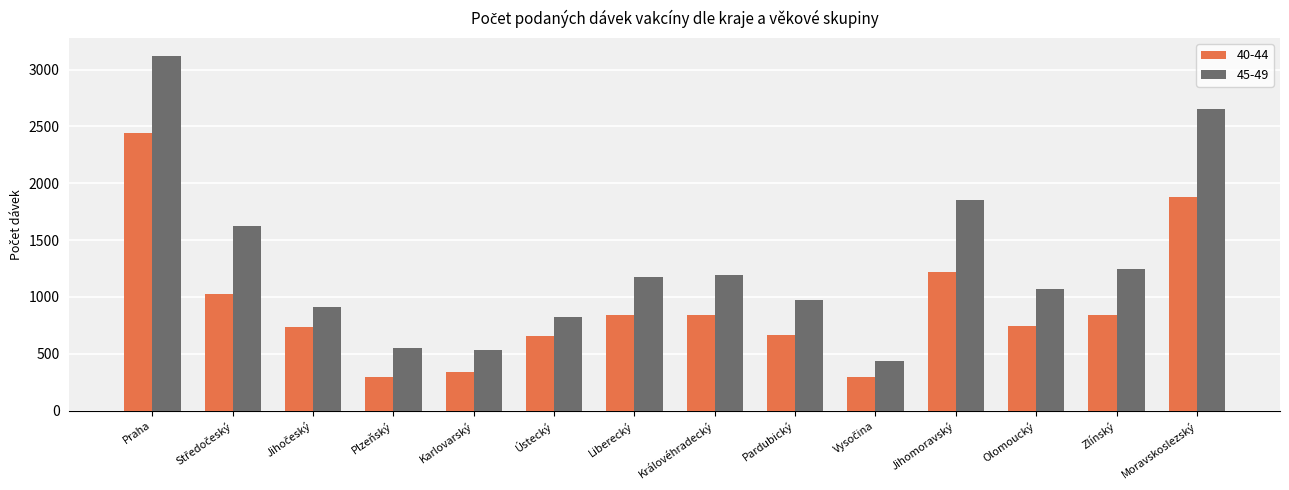

What is the sum of all 45-49 values?

18160